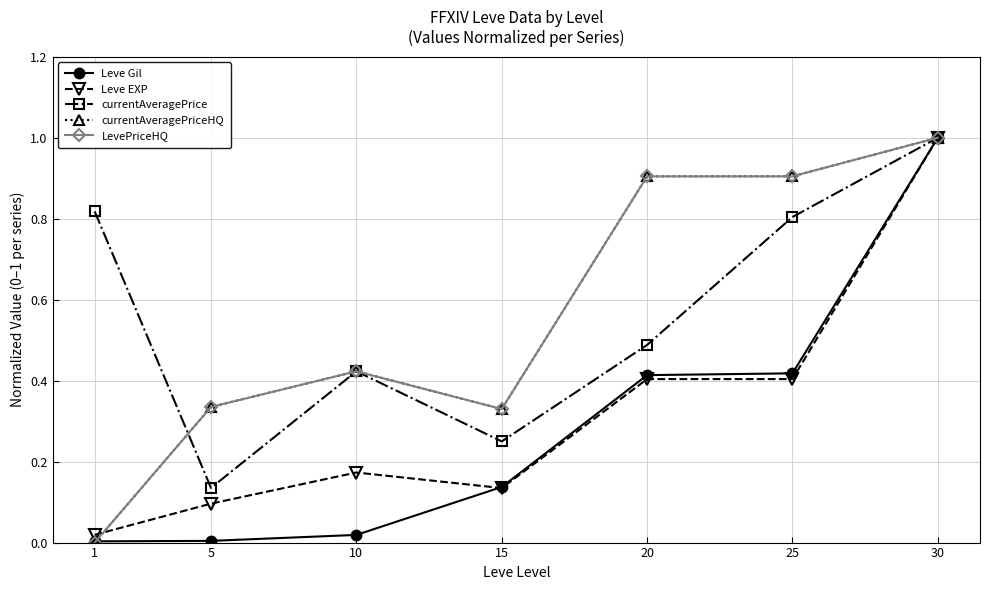

Is it true that LevePriceHQ equals 0.4 at 10?

True